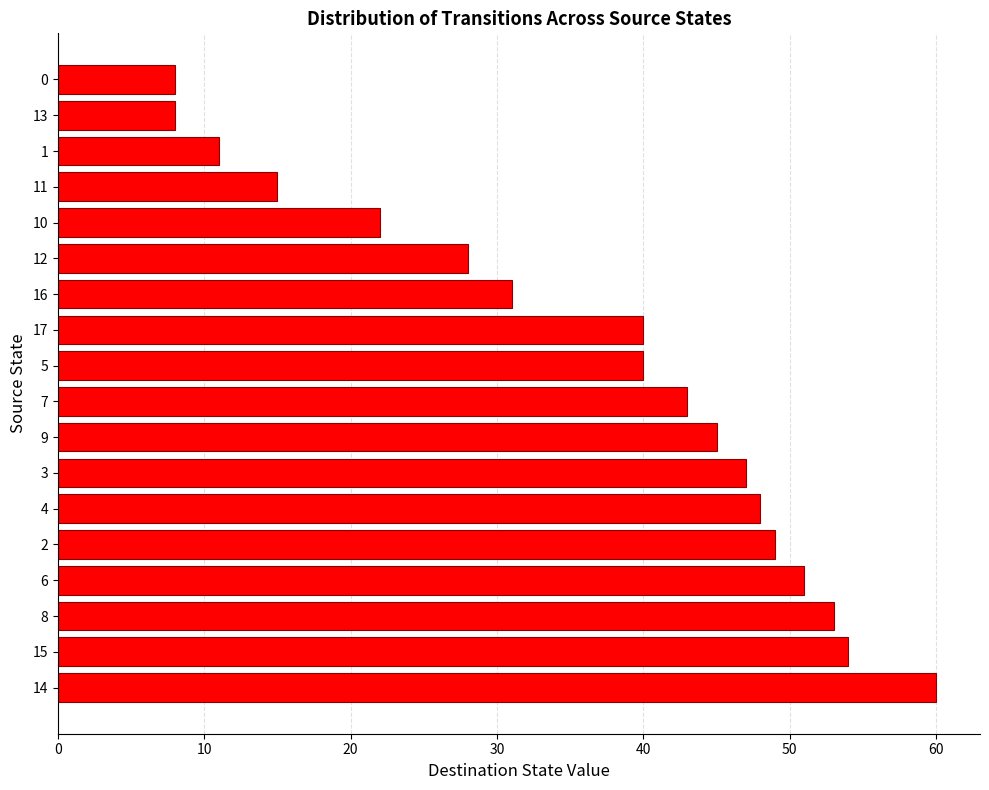

Is it true that the value at 2 is 49?

True